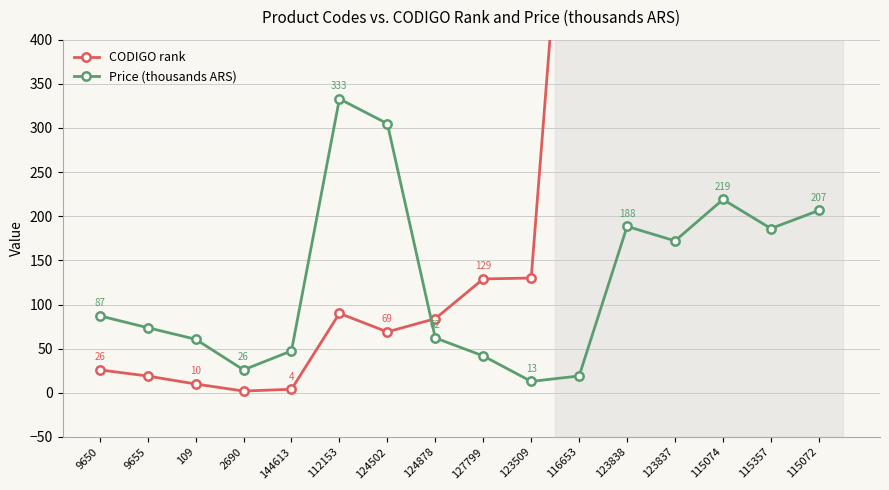

Read the Price (thousands ARS) value at 115074.

219.0